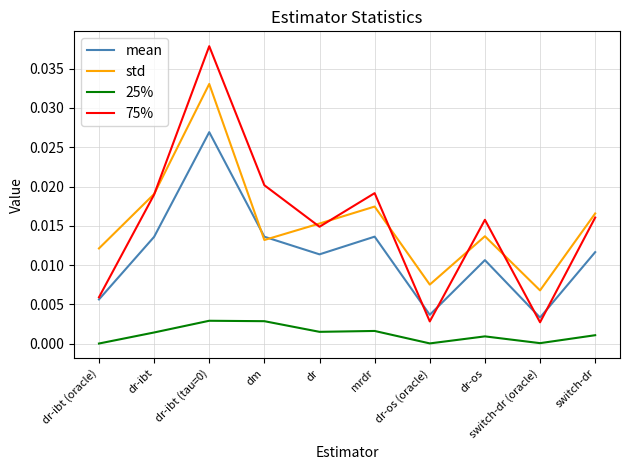

Which series has the widest spread of values?

75%